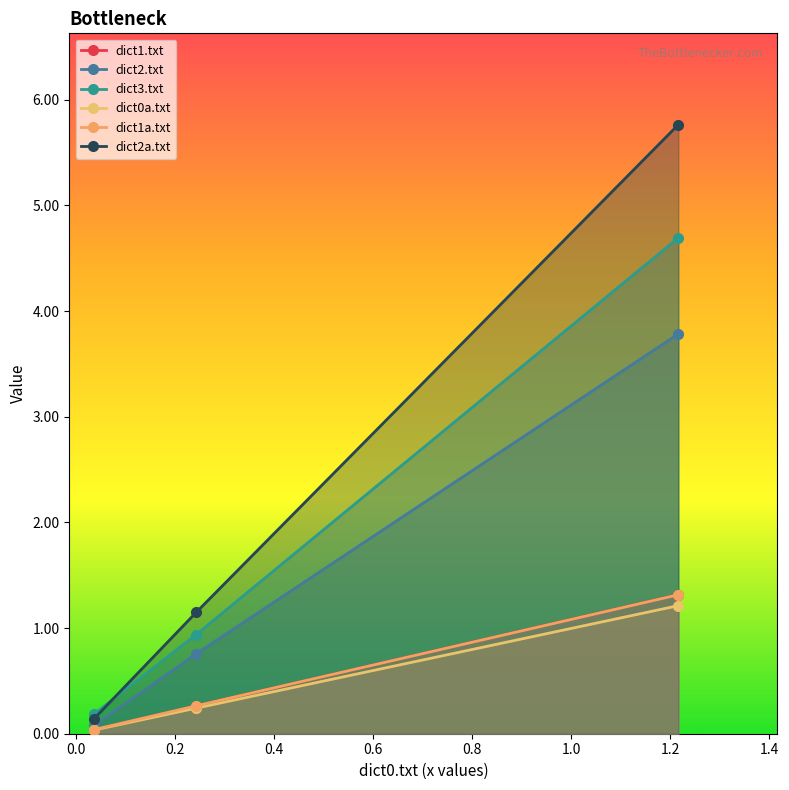

Does the chart display data point markers on the line(s)?

Yes